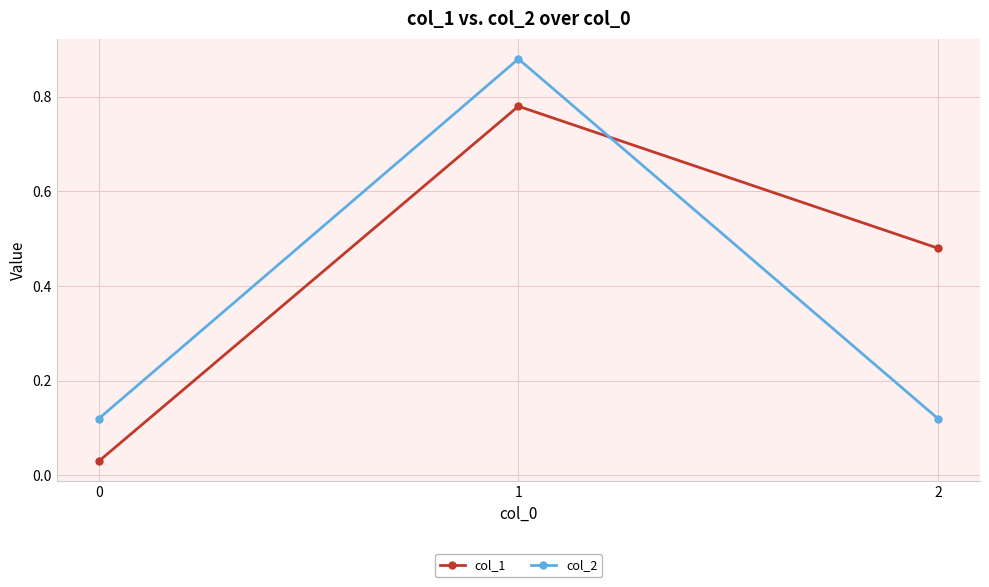

Is this an area chart (filled region under the line)?

No